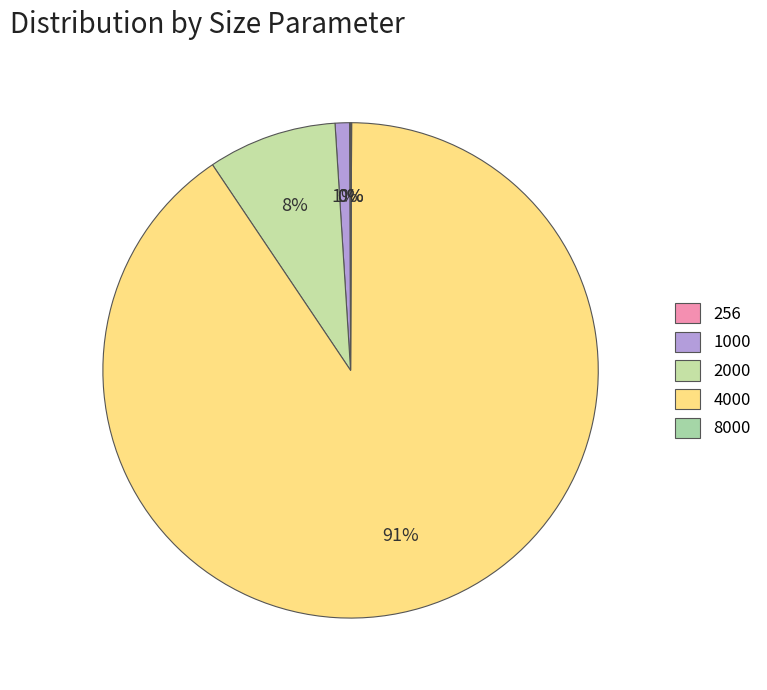

To the nearest percent, what portion does 1000 represent?

1%